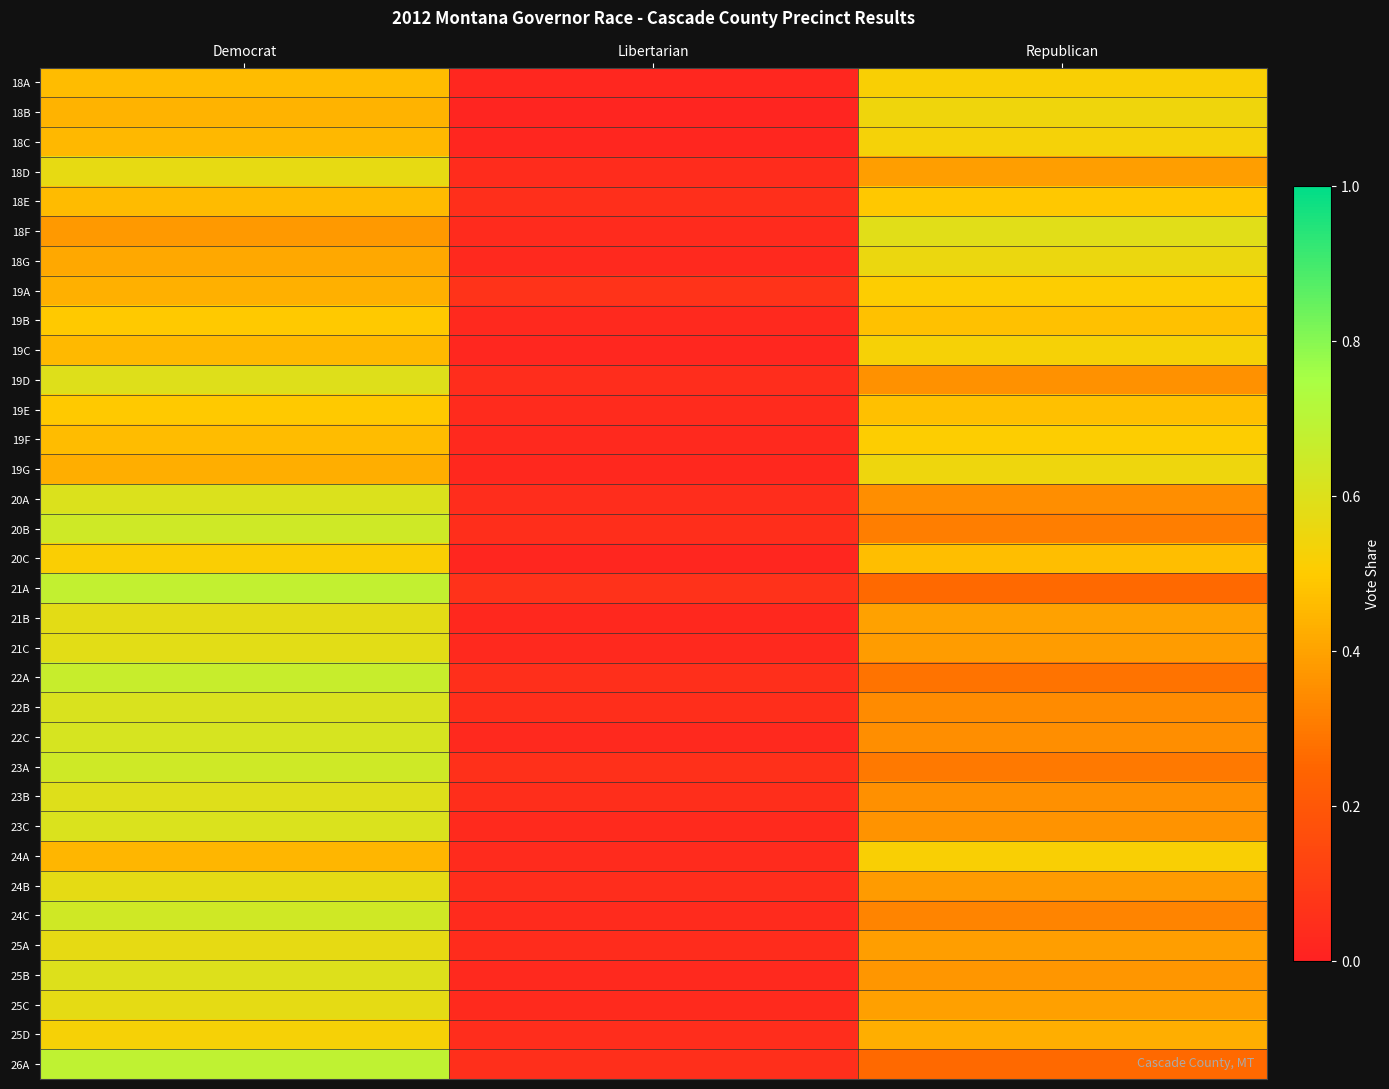

Between Democrat and Republican, which is larger?

Republican